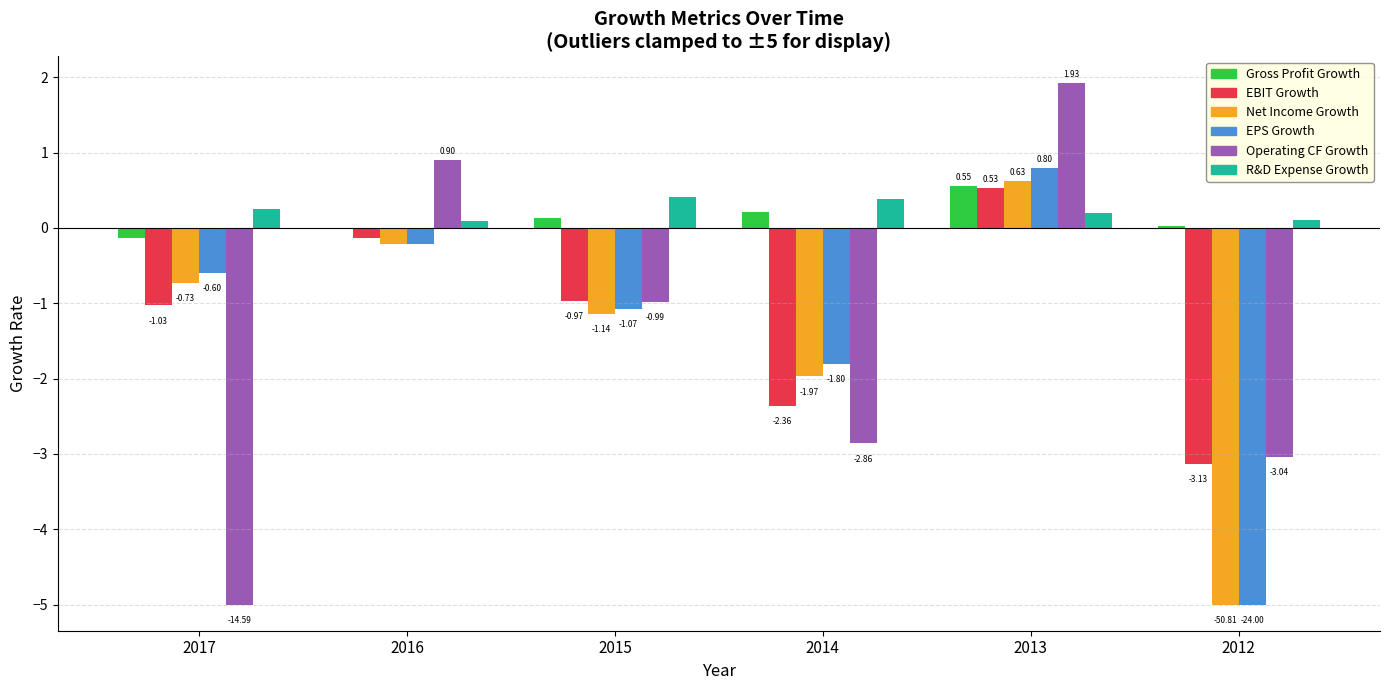

Which series has the widest spread of values?

Operating CF Growth